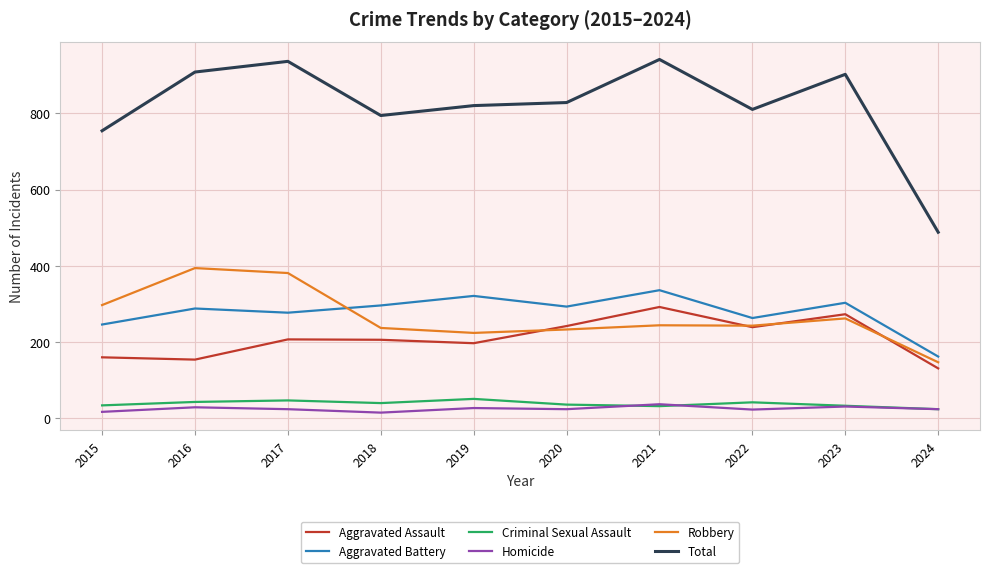

What is the maximum value for Total?

941